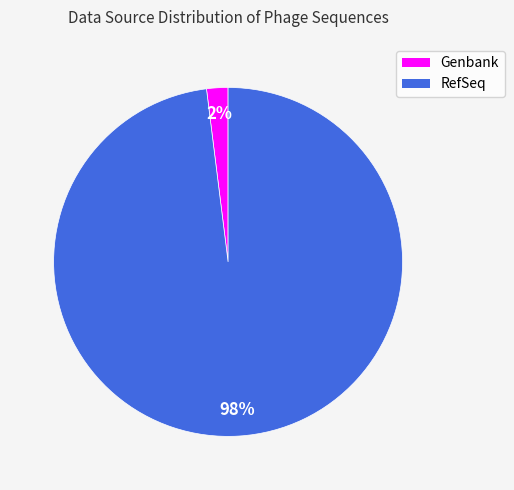

Which slice is the smallest?

Genbank